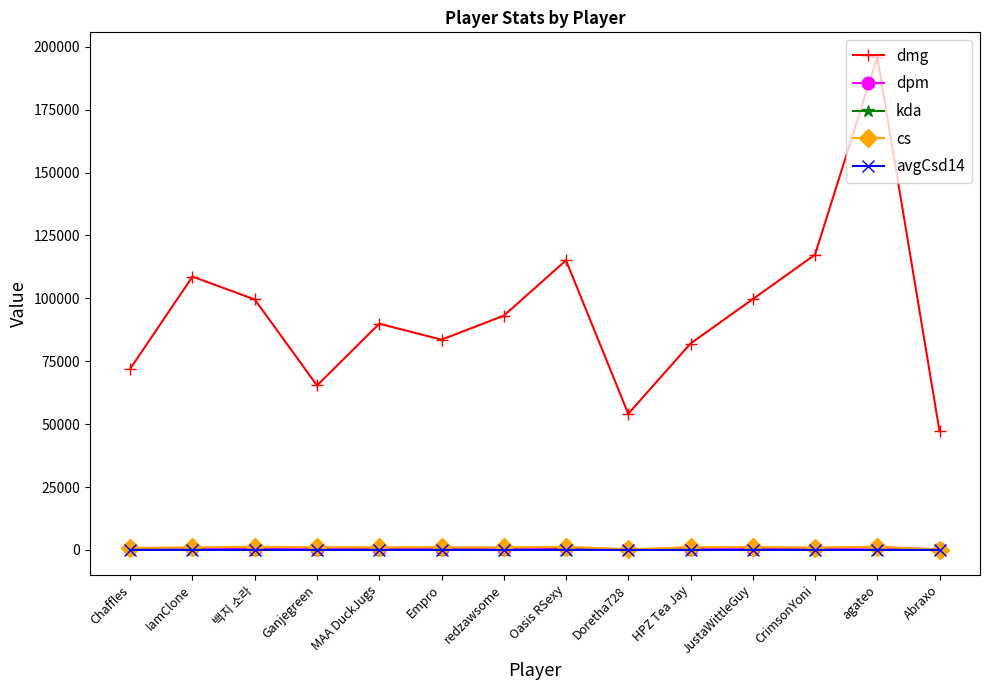

What is the value of the cs point at the 8th from the left?

1252.0